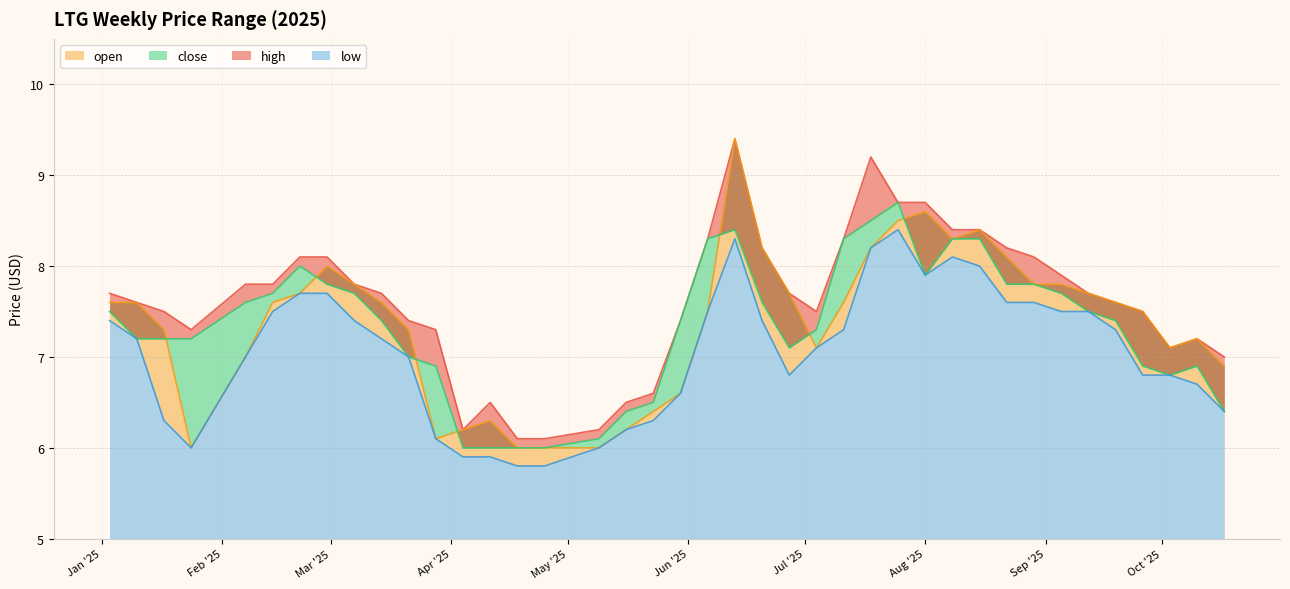

Is the value of open at 2025-06-06 greater than the value of close at 2025-07-11?

No